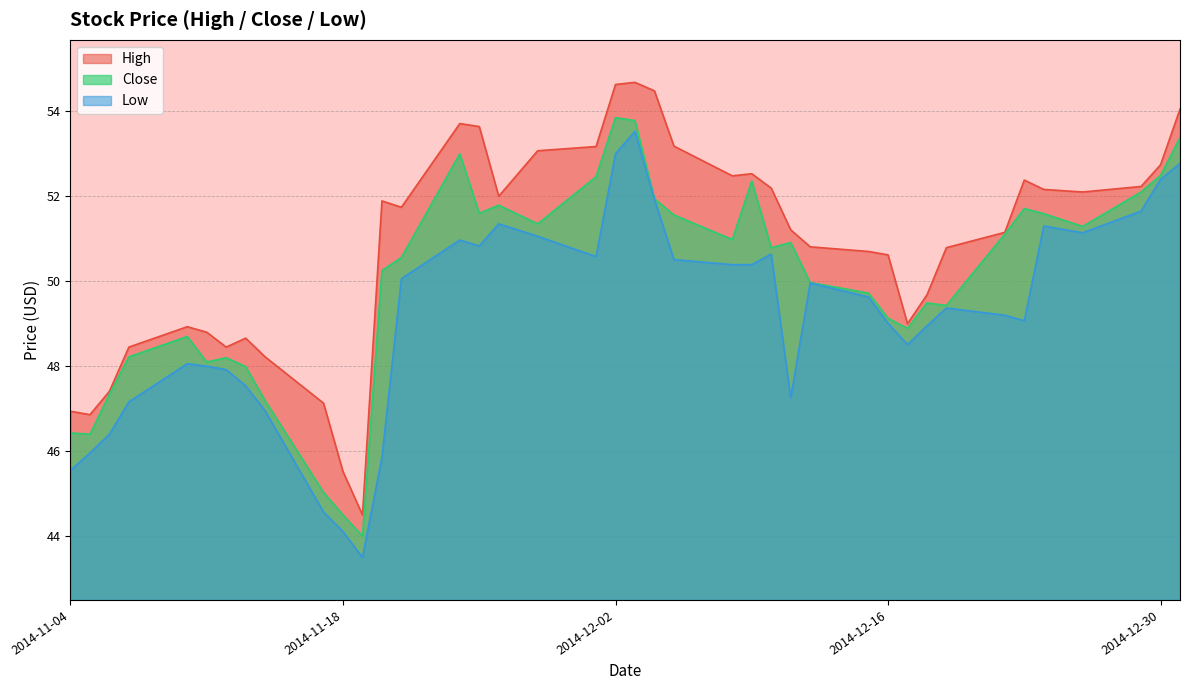

Which series has the largest total across all categories?

High